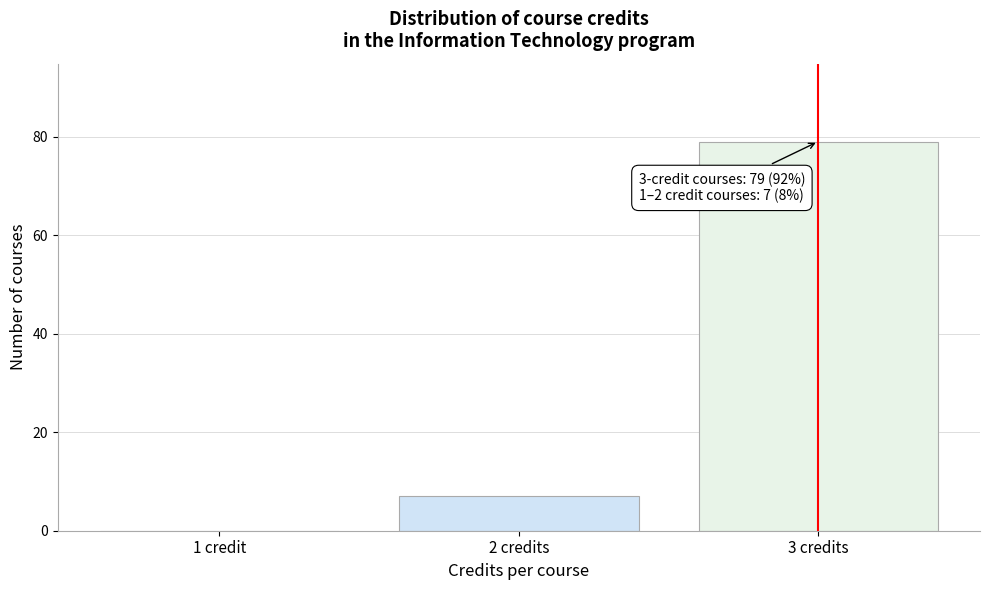

Reading right to left, what are all the values shown in this chart?

3 credits=79	2 credits=7	1 credit=0